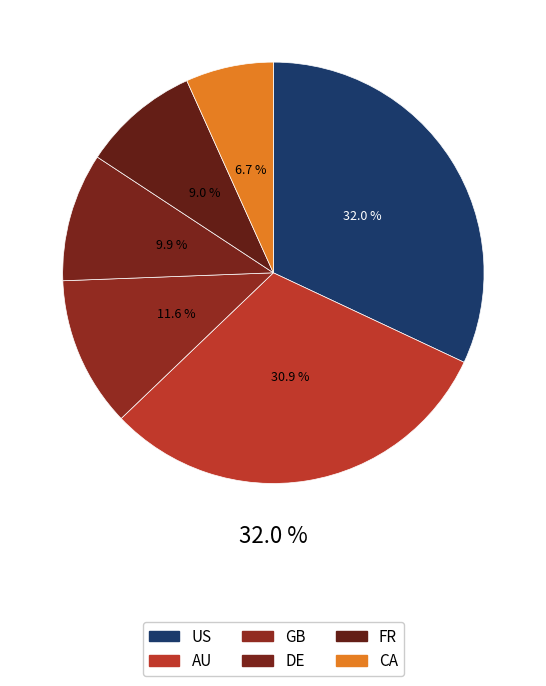

To the nearest percent, what percentage of the pie is DE?

10%